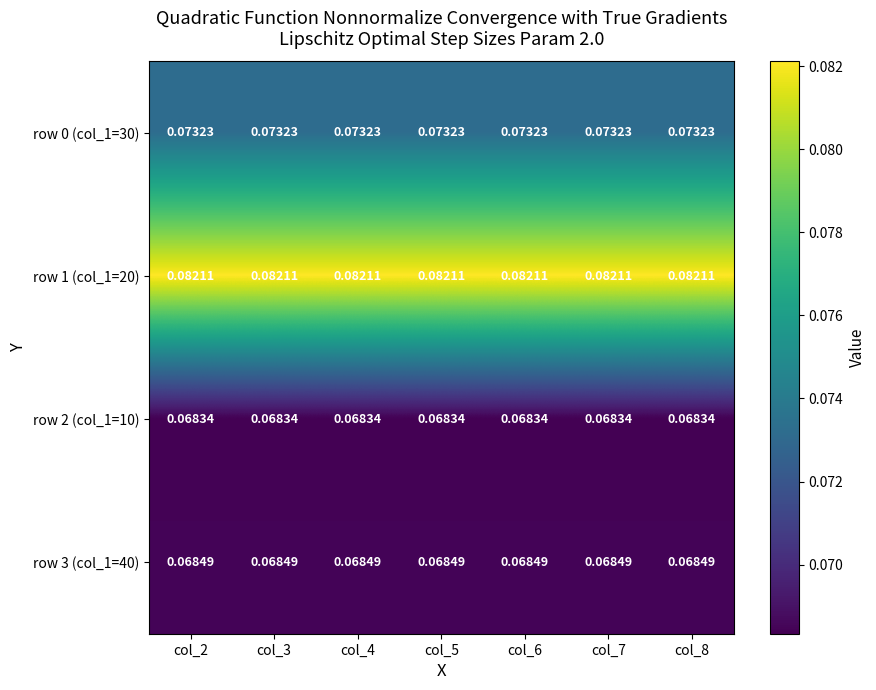

Is the value of row 1 (col_1=20) at col_4 greater than the value of row 3 (col_1=40) at col_3?

Yes